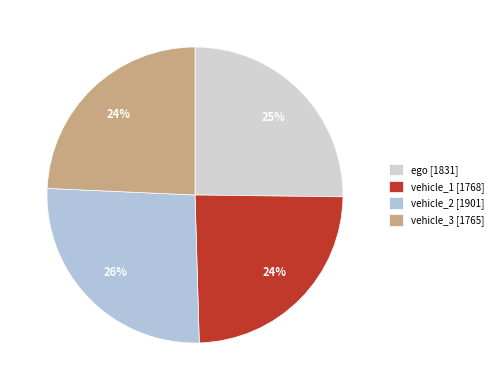

How many segments does this pie chart have?

4